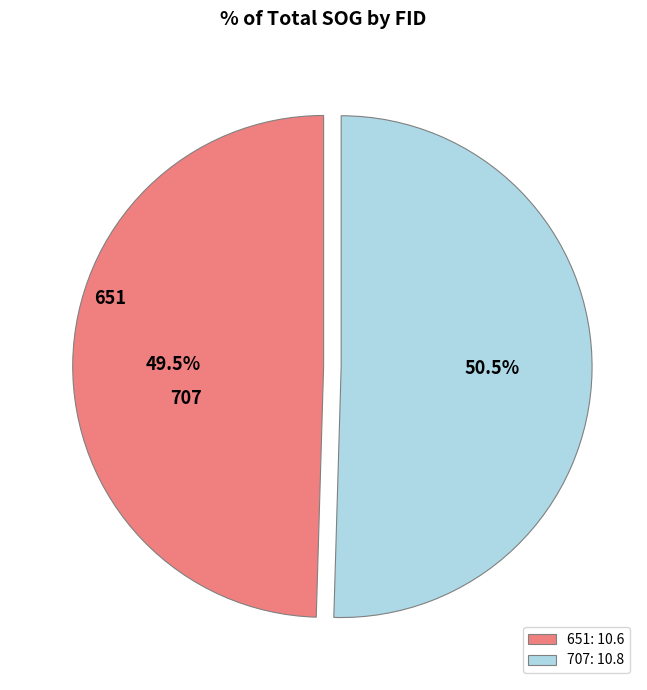

How many slices are in this pie chart?

2